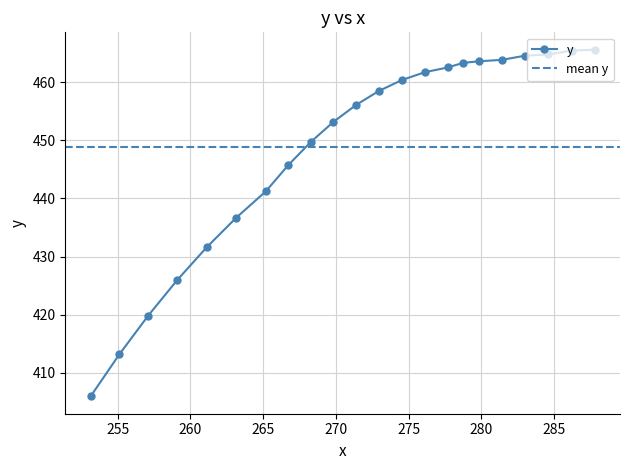

Does the chart display data point markers on the line(s)?

Yes